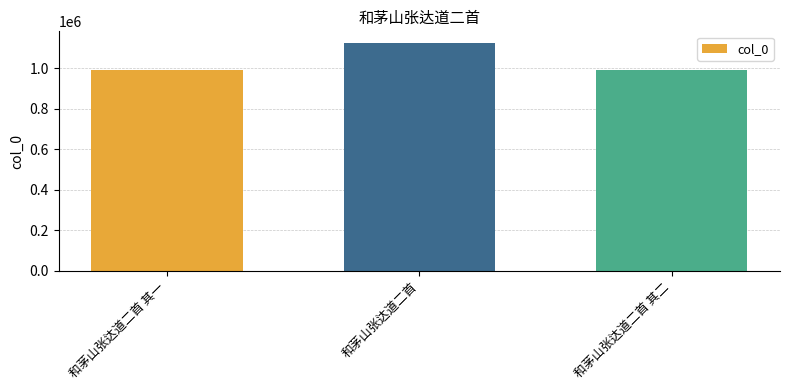

What is the greatest value displayed?

1126193